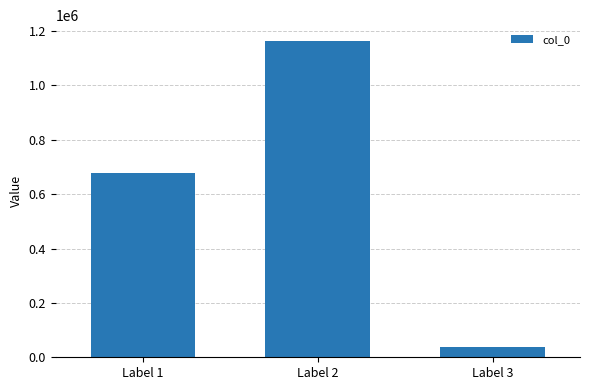

Is it true that the value at Label 2 is 1163232?

True